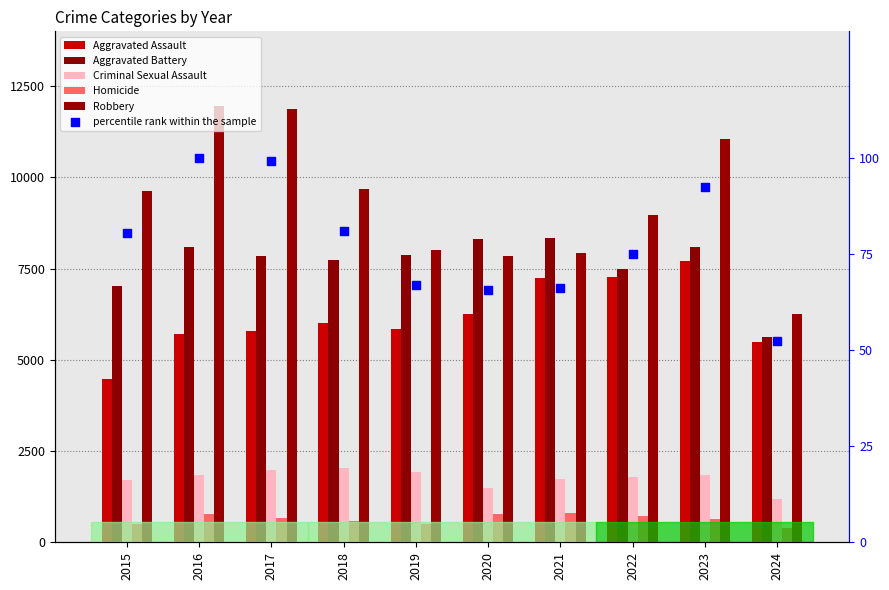

Which series reaches the maximum Y coordinate?

Robbery